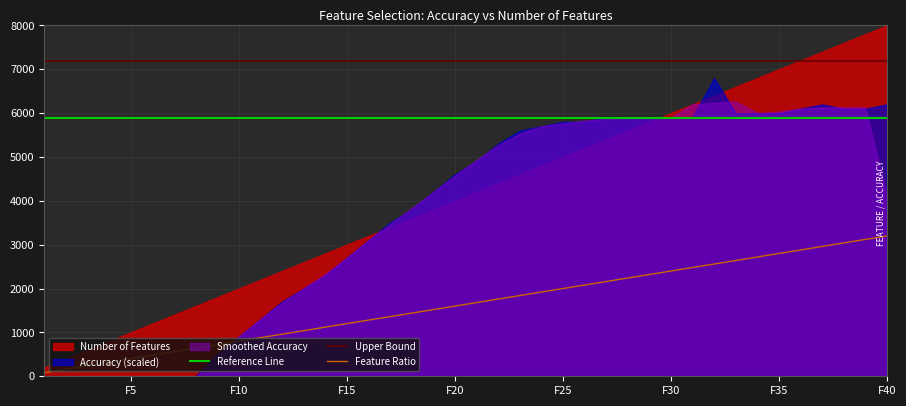

What is the value of the 5th point from the left?

400